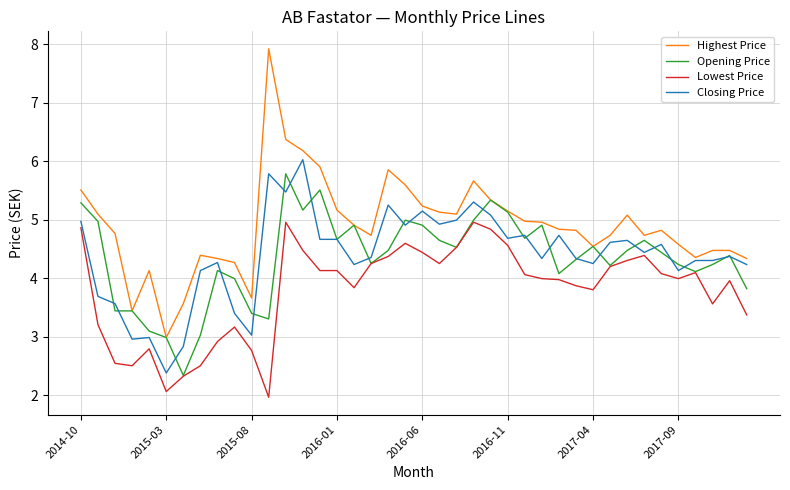

Which series has the largest total across all categories?

Highest Price